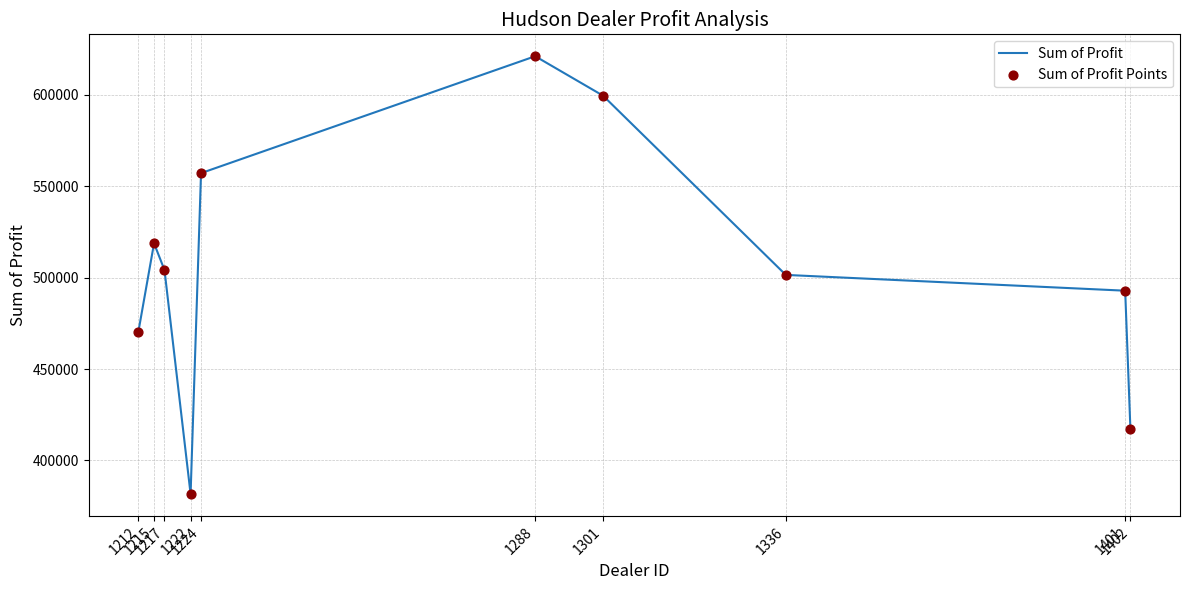

What is the difference between the maximum and minimum values?

239496.0